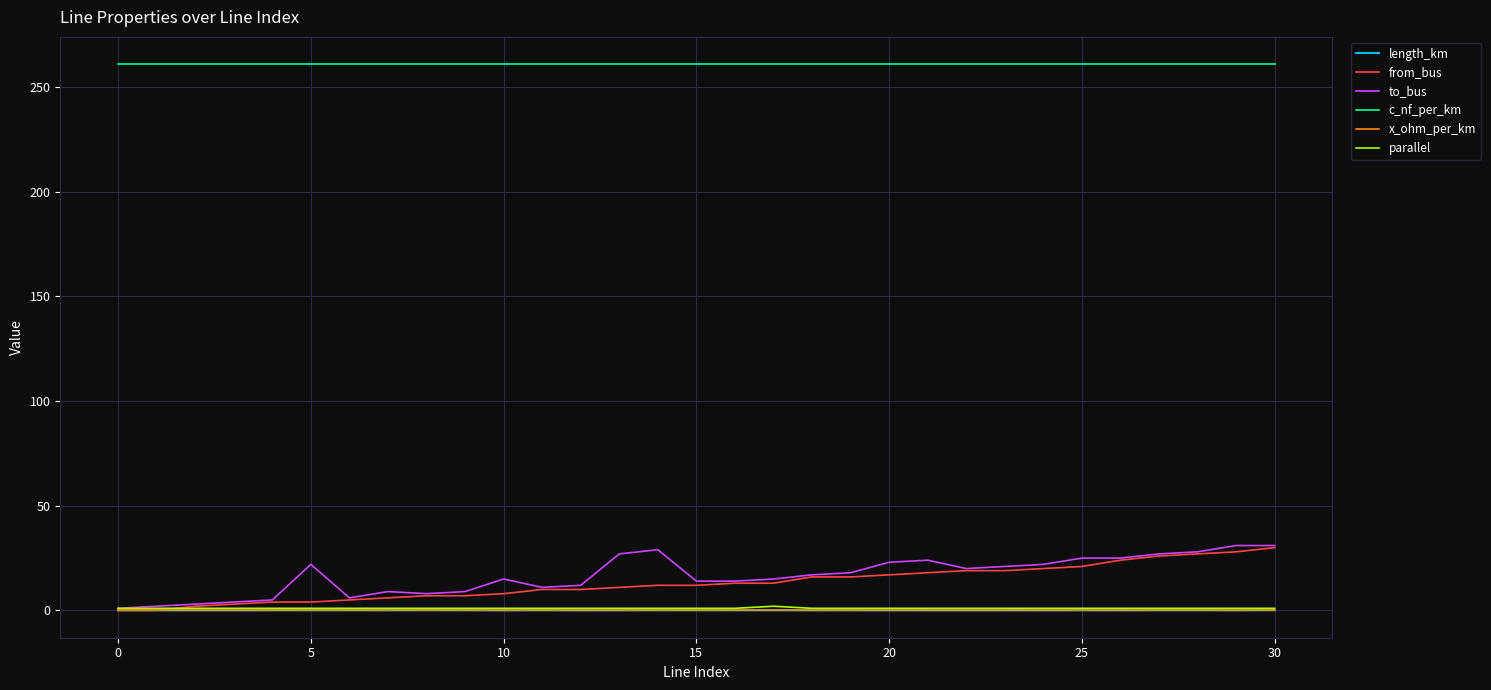

What is the maximum value for to_bus?

31.0